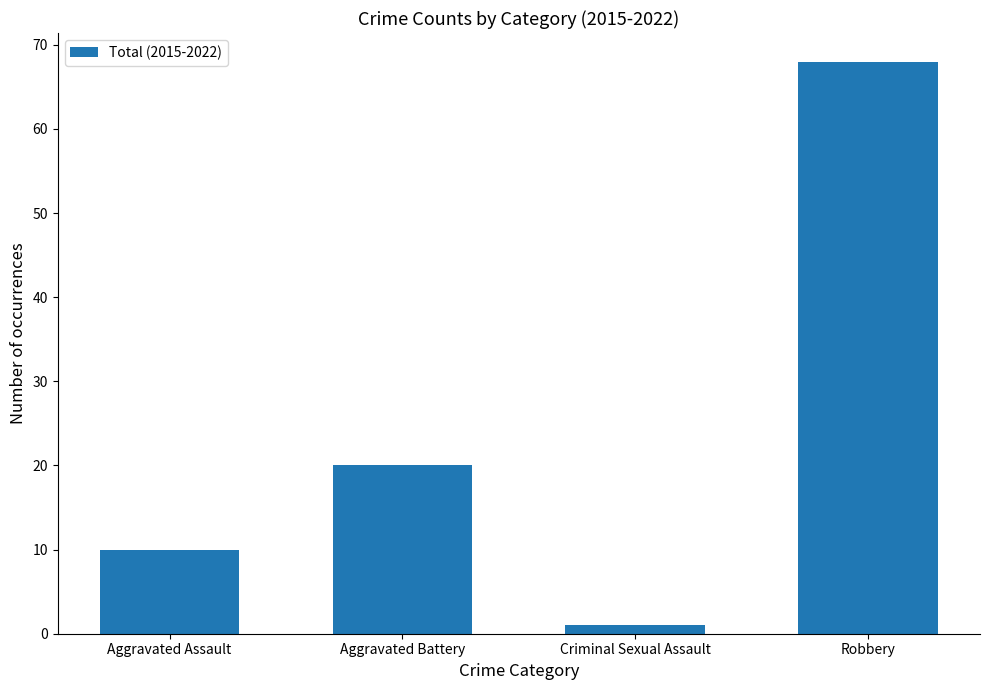

Reading left to right, extract all data points from this chart.

Aggravated Assault=10	Aggravated Battery=20	Criminal Sexual Assault=1	Robbery=68